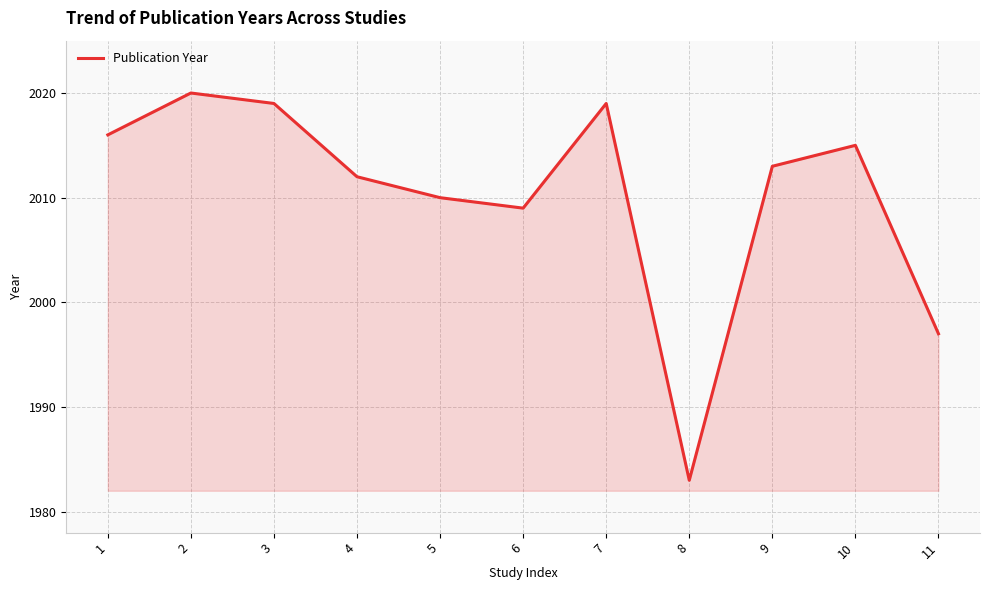

Reading right to left, extract all data points from this chart.

11=1997	10=2015	9=2013	8=1983	7=2019	6=2009	5=2010	4=2012	3=2019	2=2020	1=2016